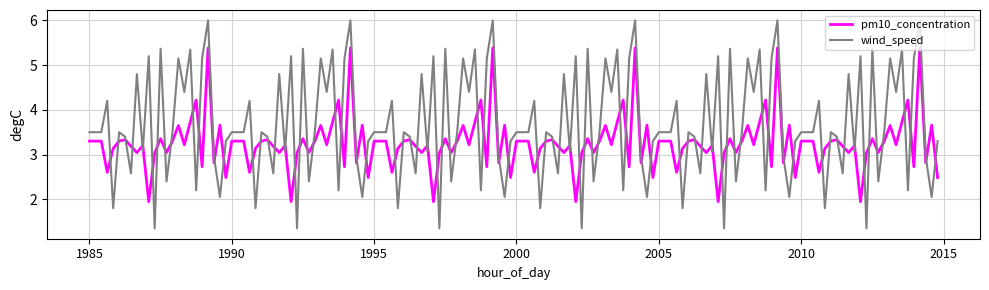

How many intersections are there between wind_speed and pm10_concentration?

84